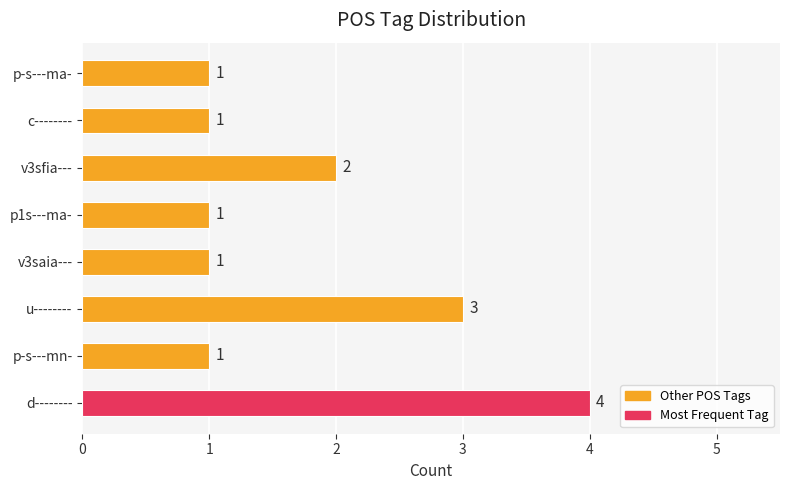

What is the difference between the maximum and minimum values?

3